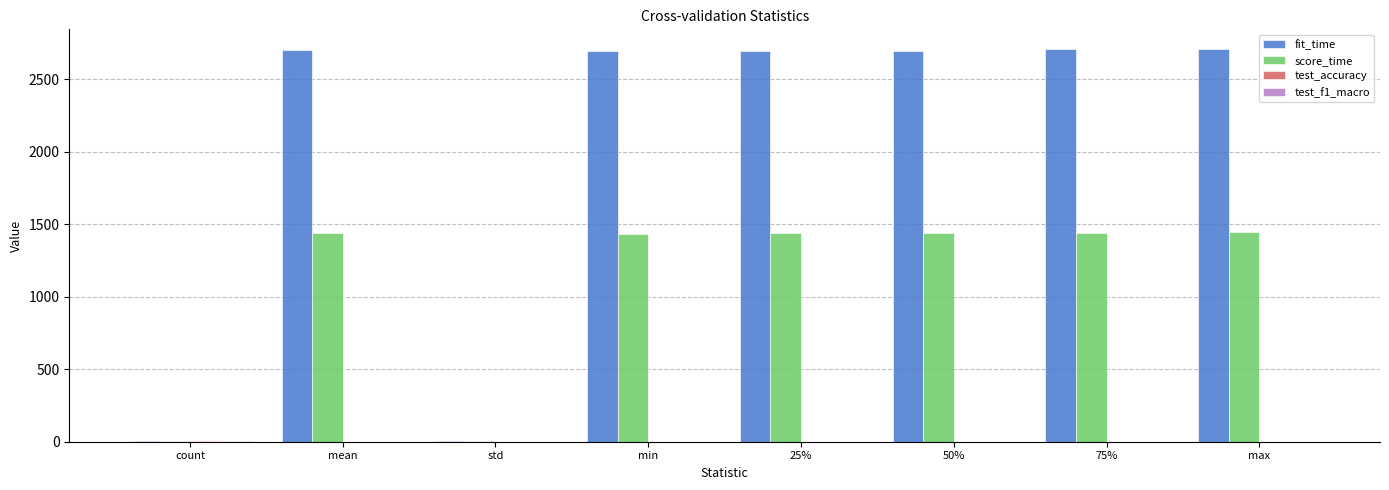

Which series changed the most between count and 75%?

fit_time